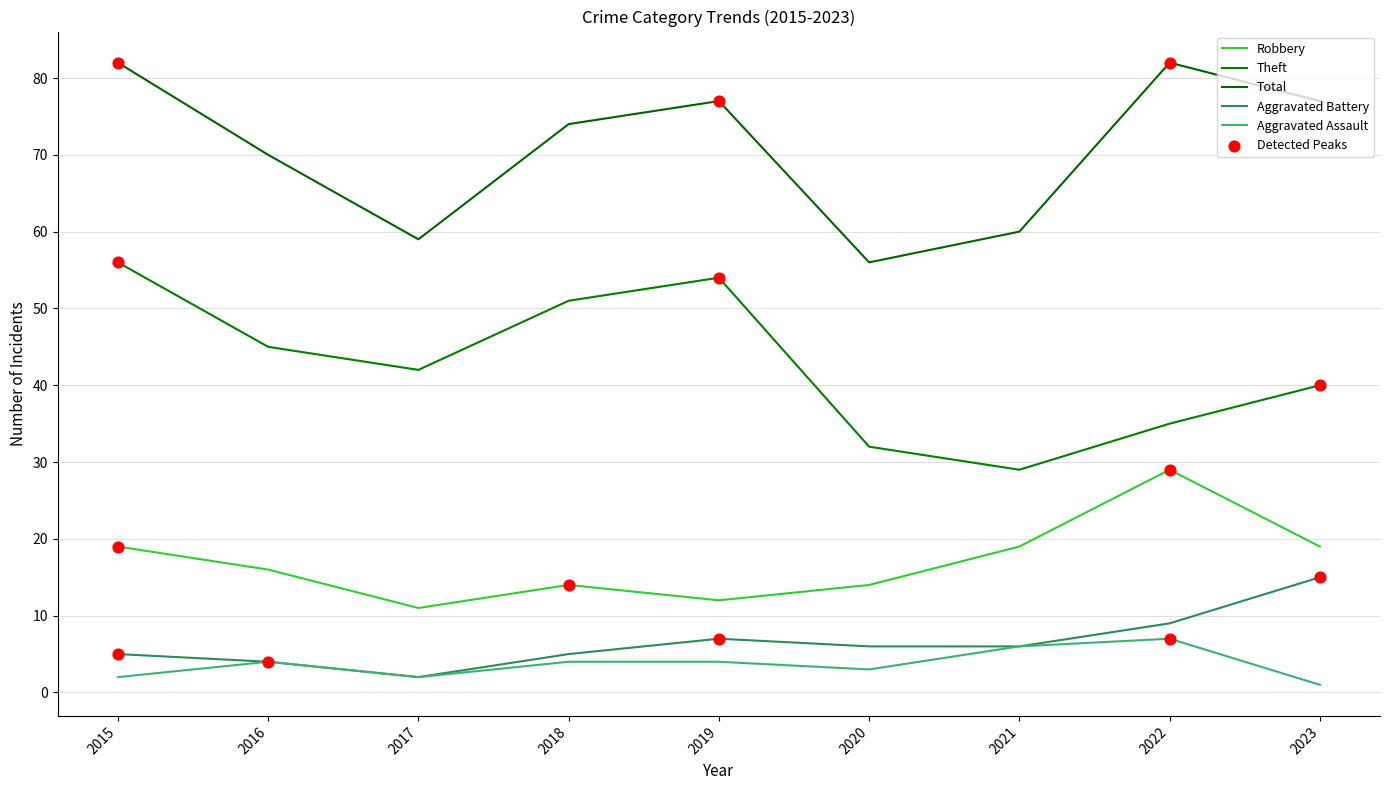

How many lines are shown in the chart?

5